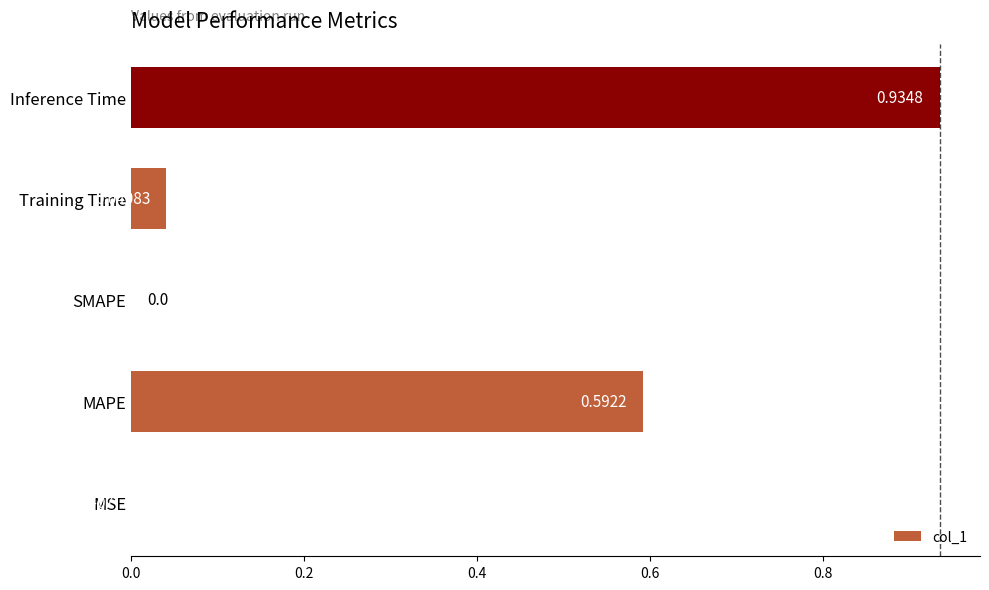

Which category has the highest value across all series?

Inference Time